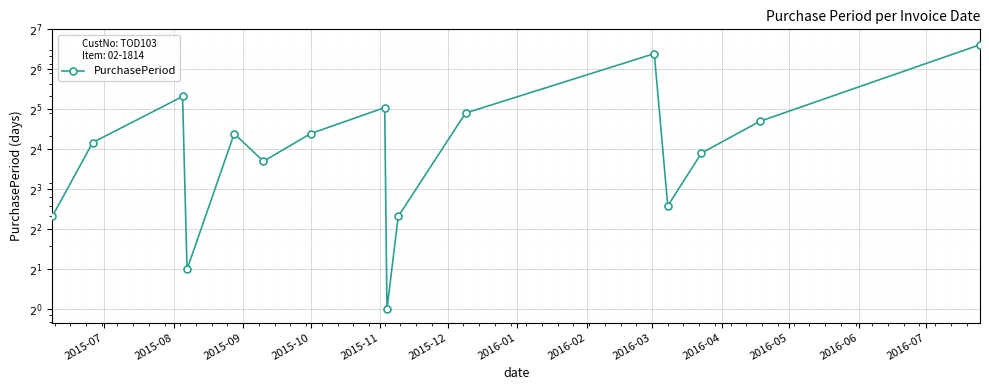

How many points are higher than both their immediate neighbors (excluding endpoints)?

4